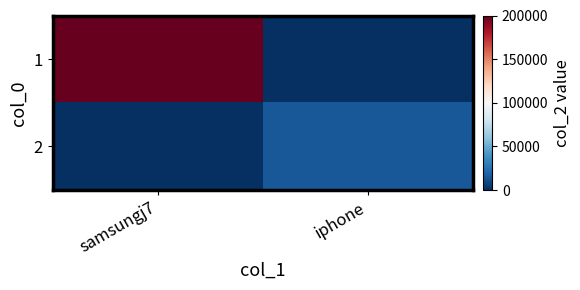

What is the difference between the highest and lowest values at iphone?

15000